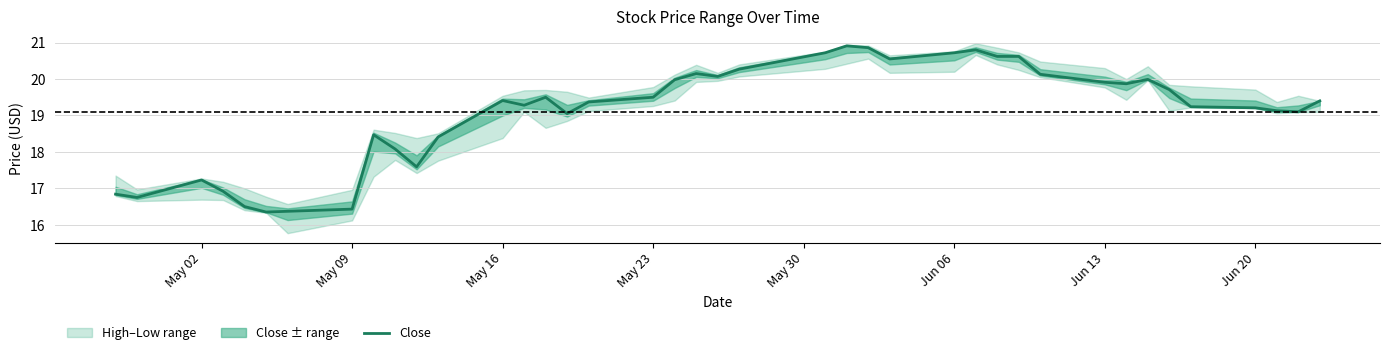

What is the minimum value for Close?

16.4